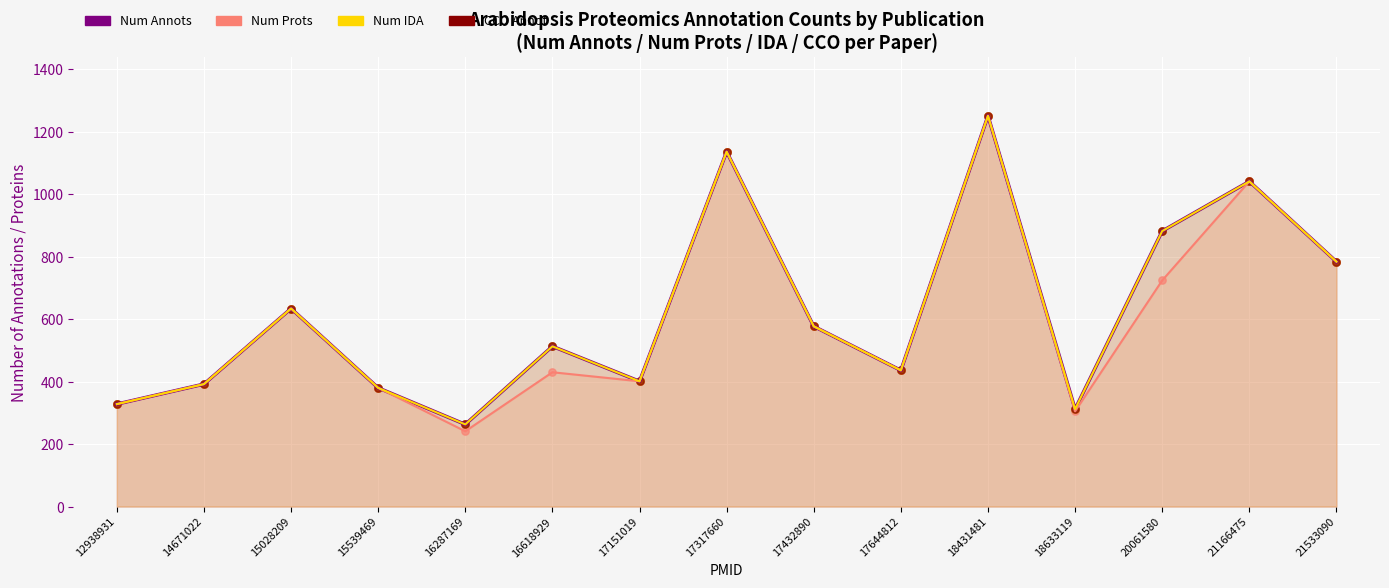

Which series has the largest Y range (max minus min)?

Num Prots